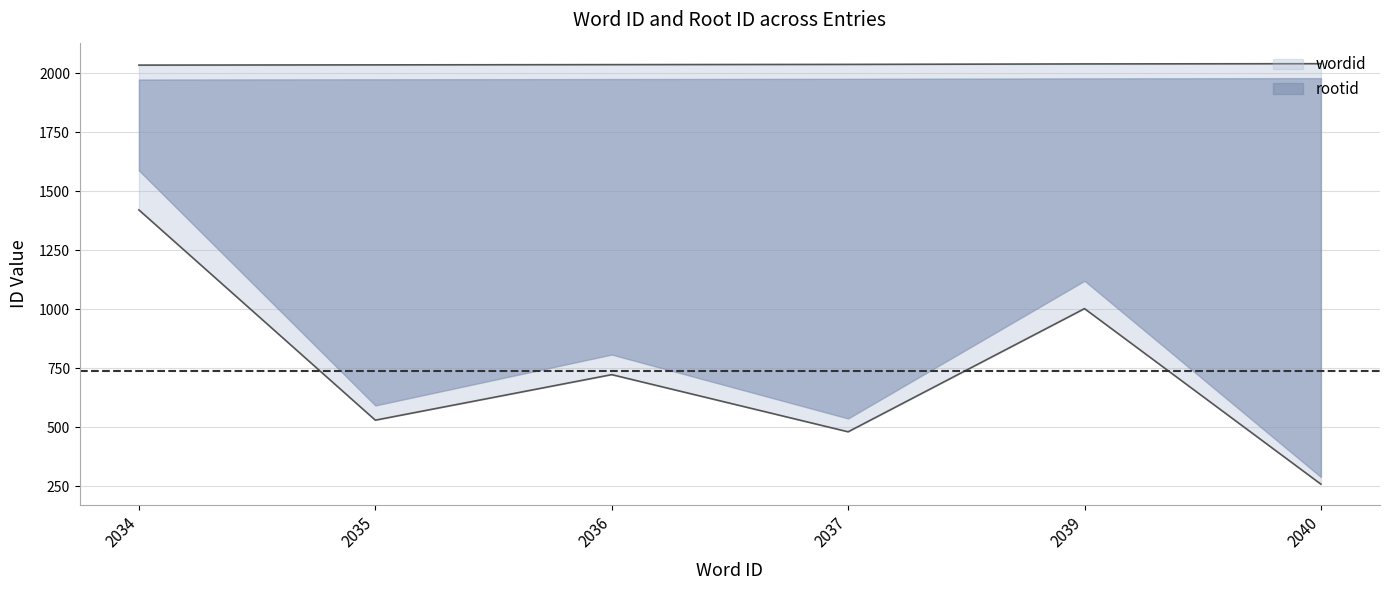

Where is the first local maximum for rootid?

2036